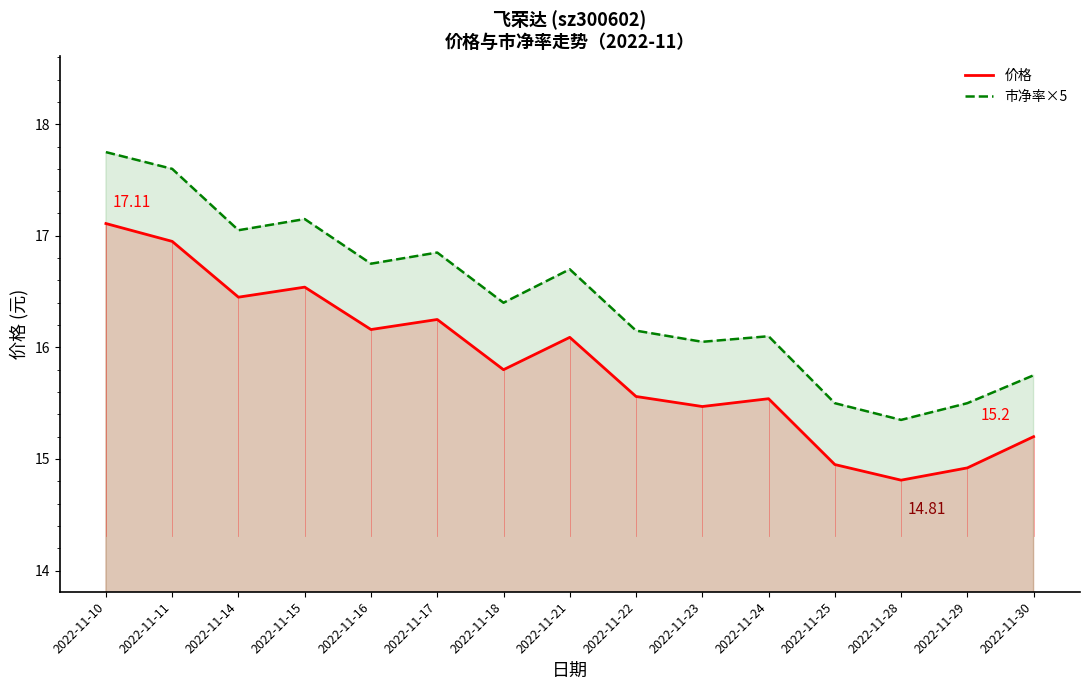

The 市净率×5 series shows 16.1 at 2022-11-24. True or false?

True